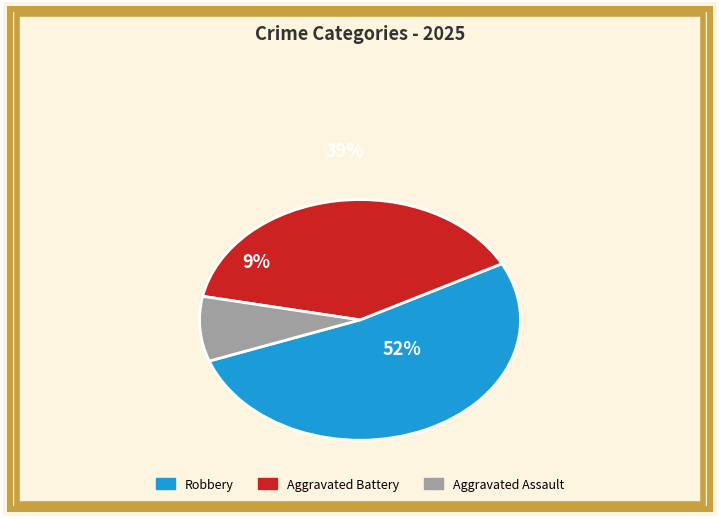

What percentage is the Aggravated Assault slice, to the nearest percent?

9%